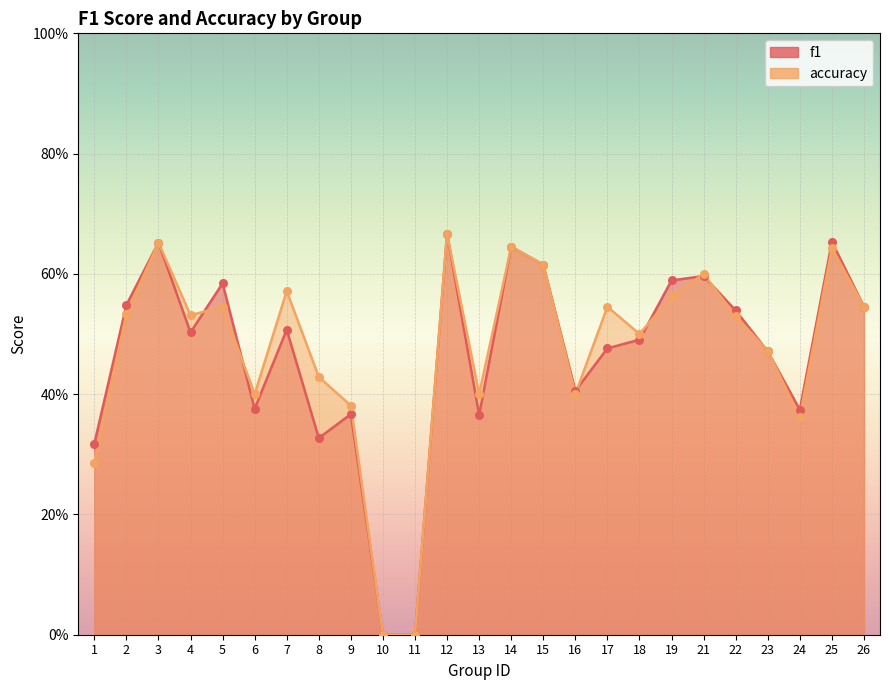

Is the value of f1 at 18 greater than the value of accuracy at 2?

No